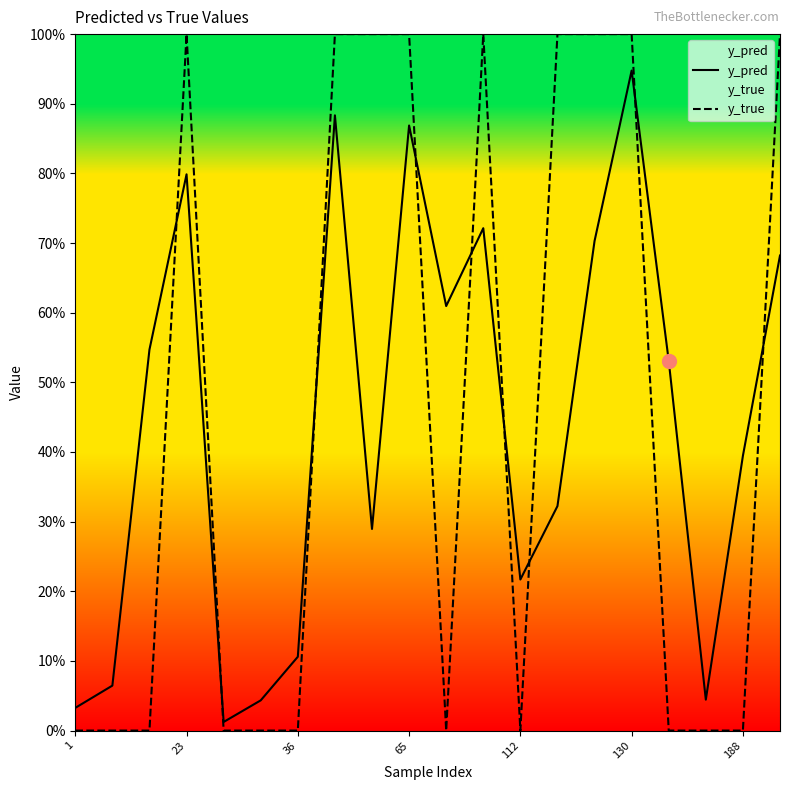

At how many categories does at least one series exceed 0?

20